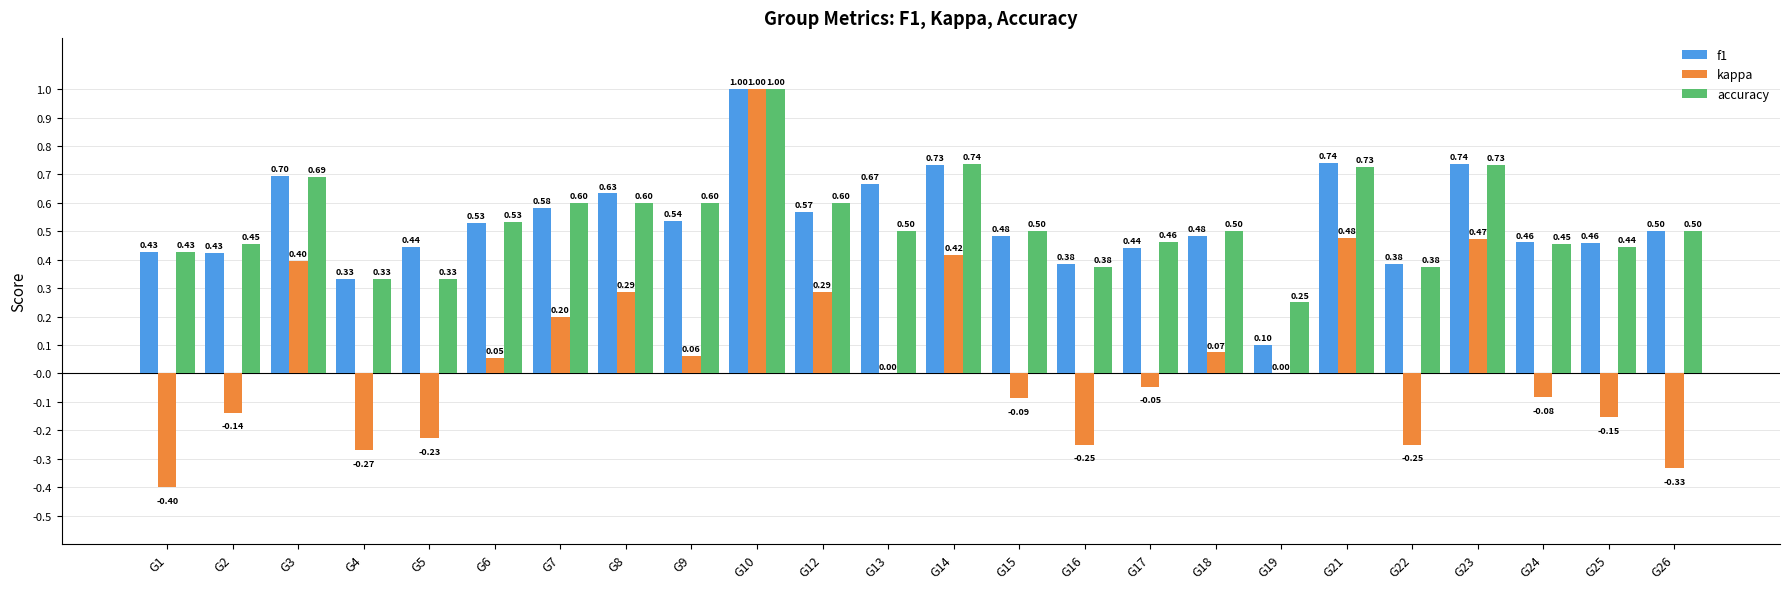

Count the accuracy values in the range 0 to 1.

24